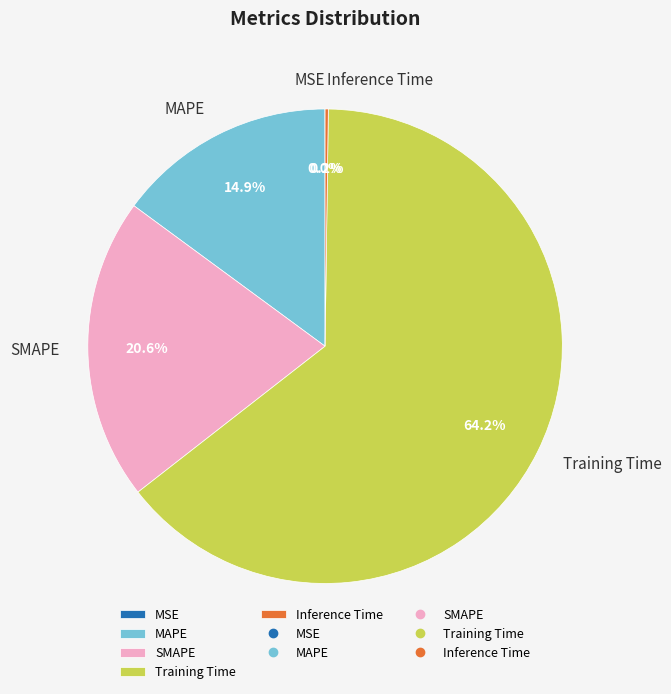

Which slice is the largest?

Training Time